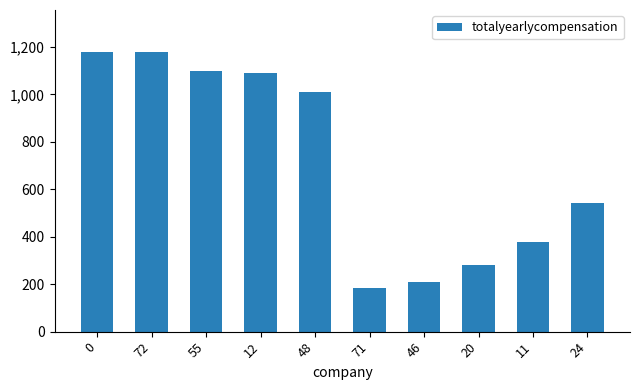

What is the difference between the values at 71 and 0?

997